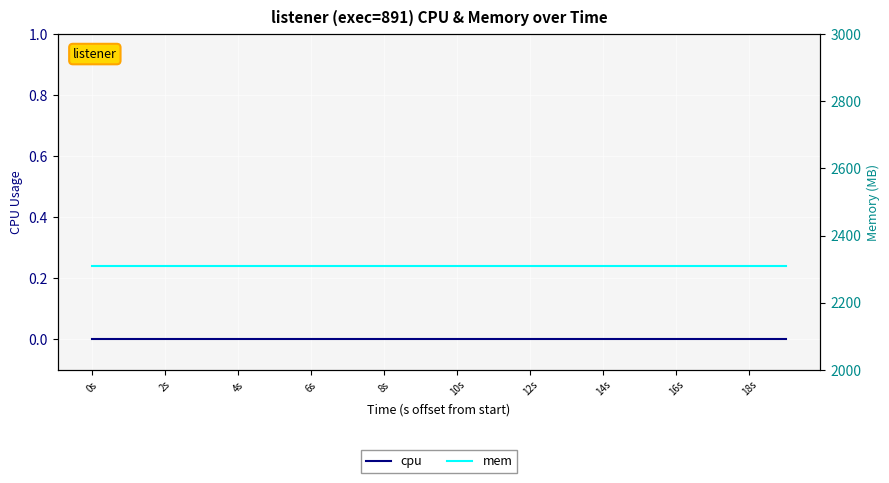

Between 14s and 18s, which series saw the biggest shift?

cpu